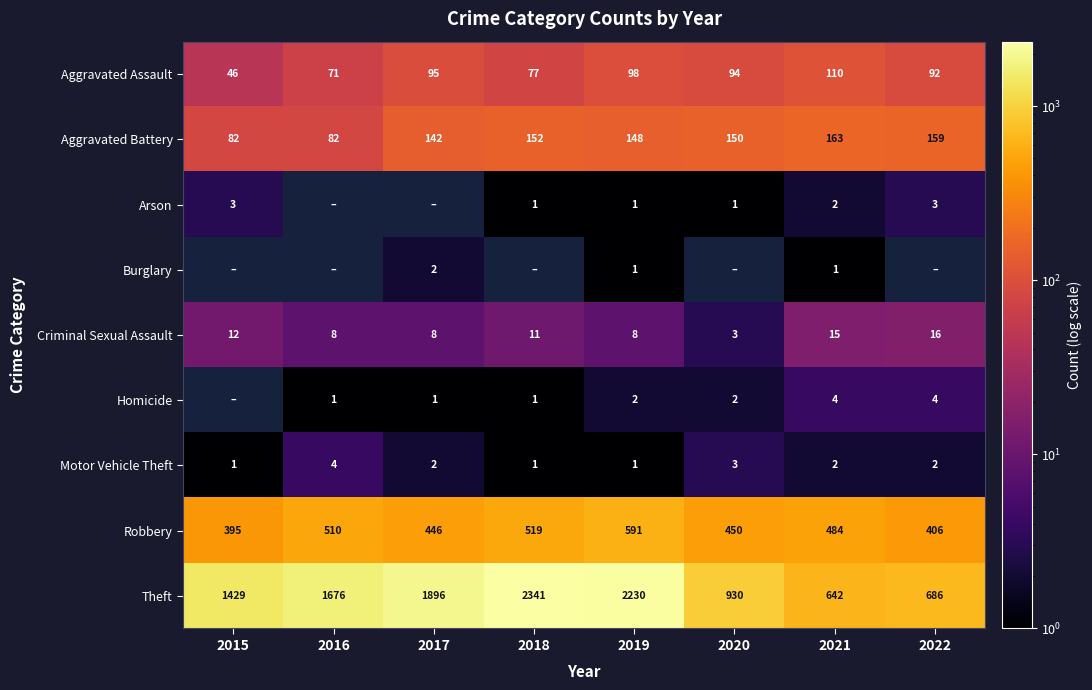

True or false: Burglary has a value of 0 at 2021.

False